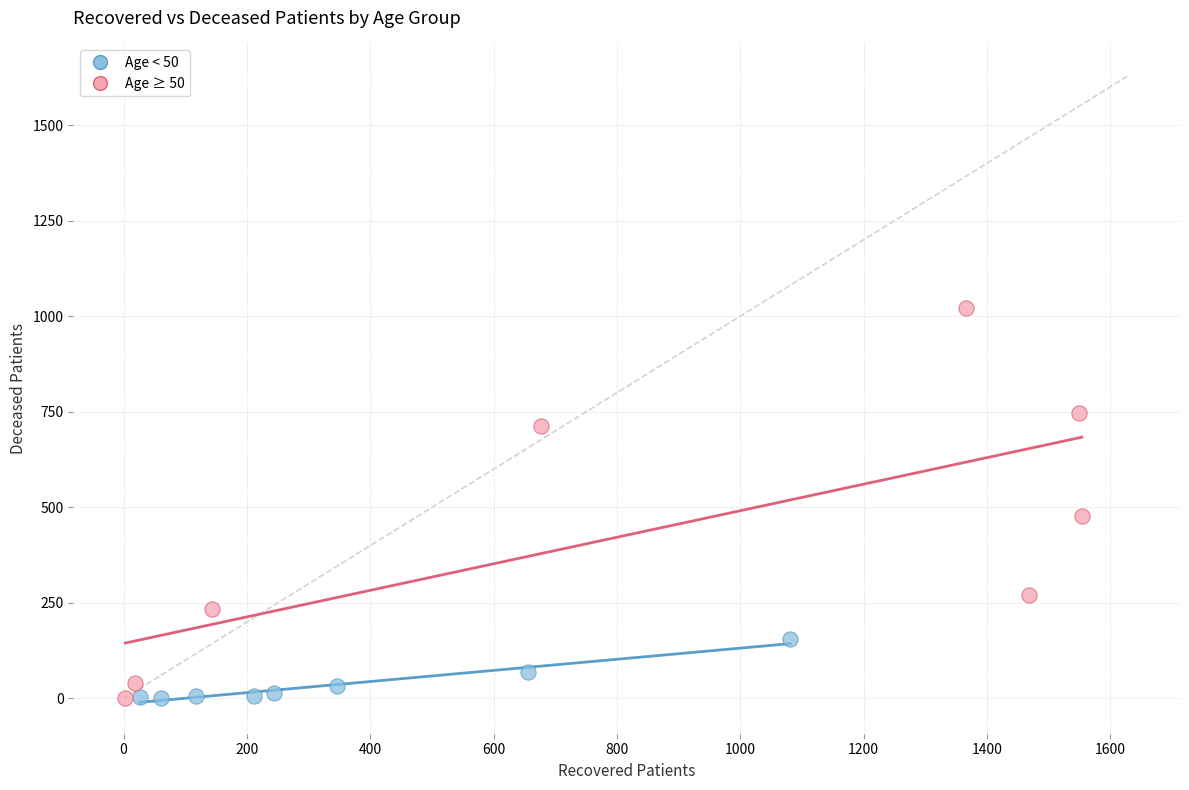

Which series contains the highest Y value?

Age ≥ 50